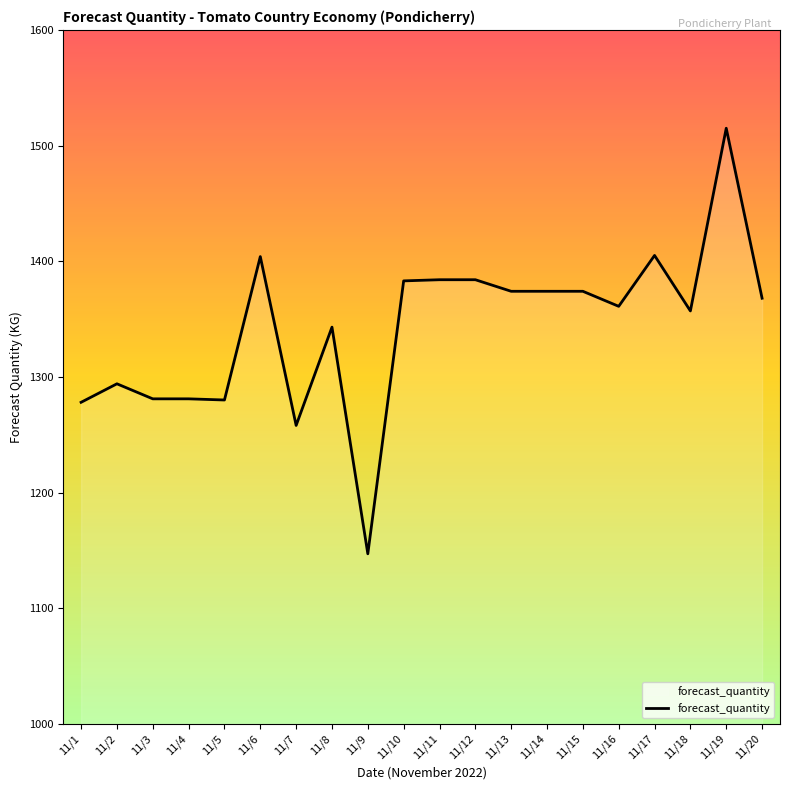

What is the sum of all values?

26845